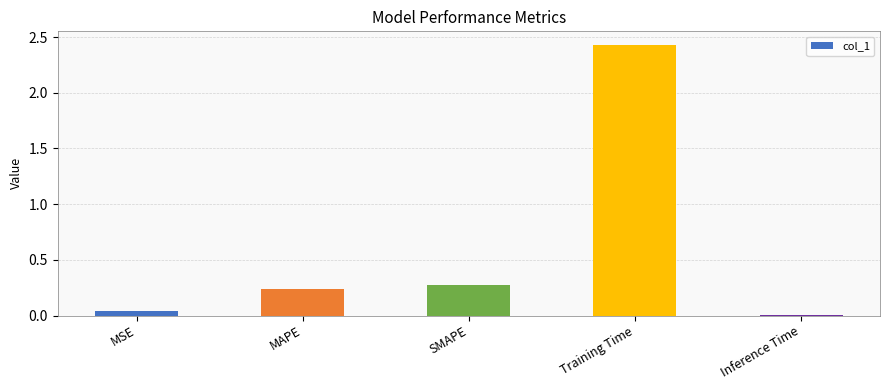

What position from the right is Inference Time?

1